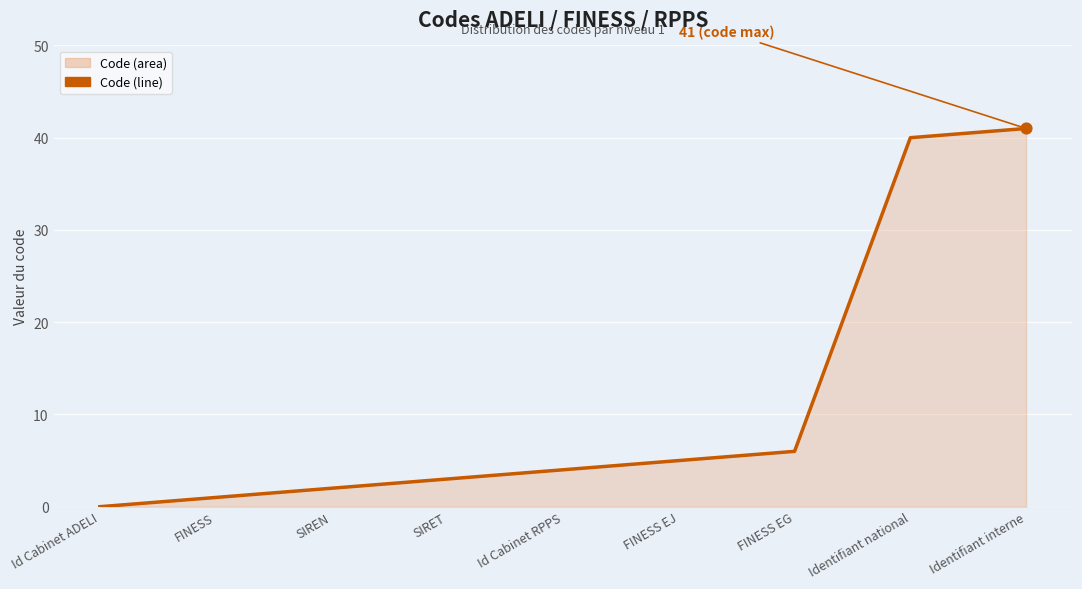

What is the change in value from FINESS EJ to FINESS EG?

+1